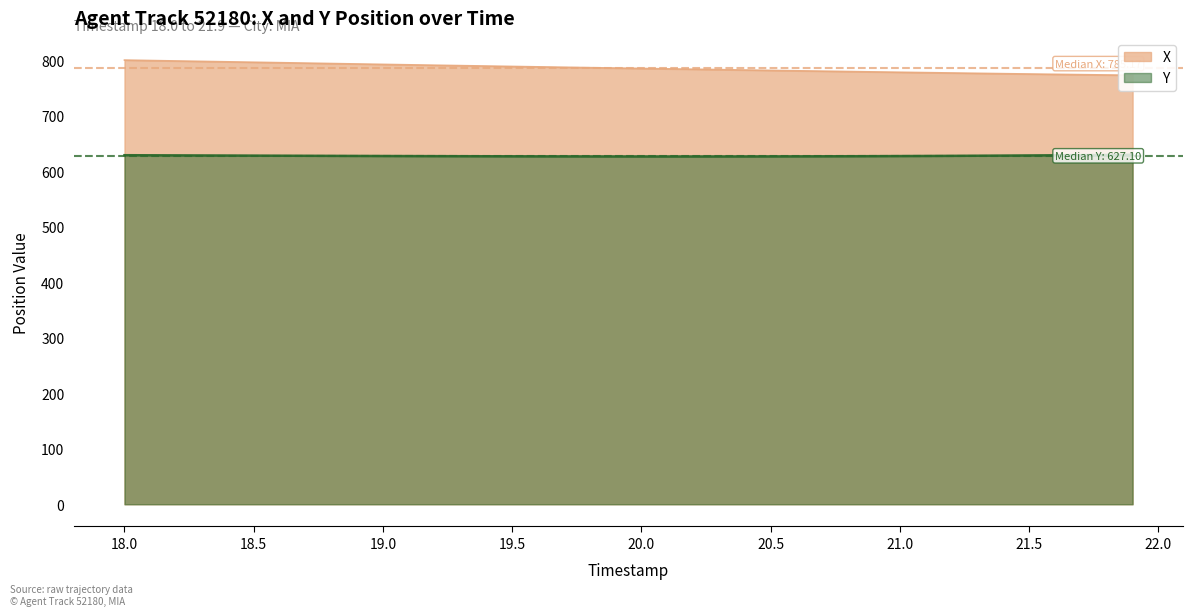

The X series shows 778.6 at 20.9. True or false?

True